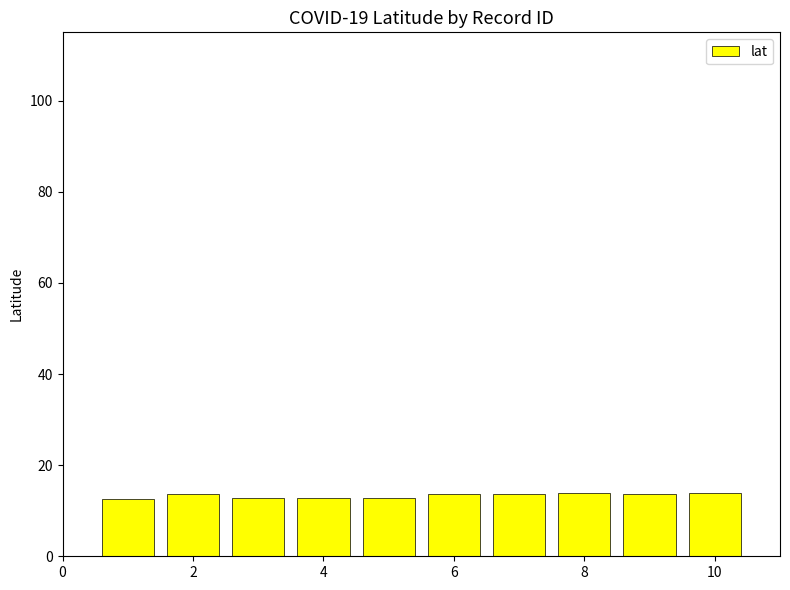

What is the minimum value shown in the chart?

12.7